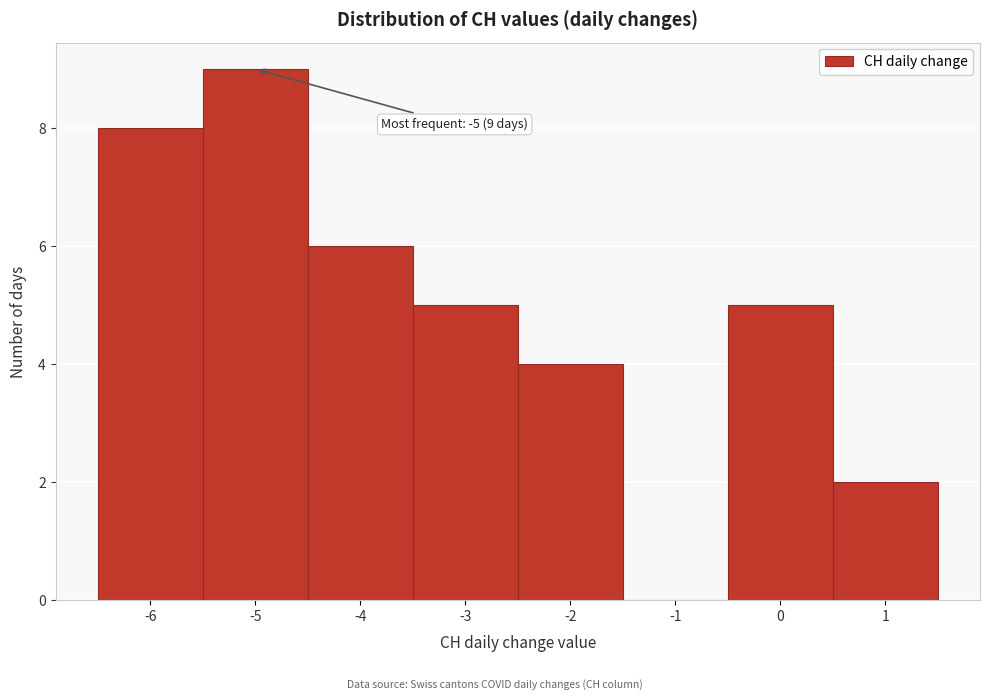

Which range on the x-axis has the tallest bar?

-5.5 to -4.5